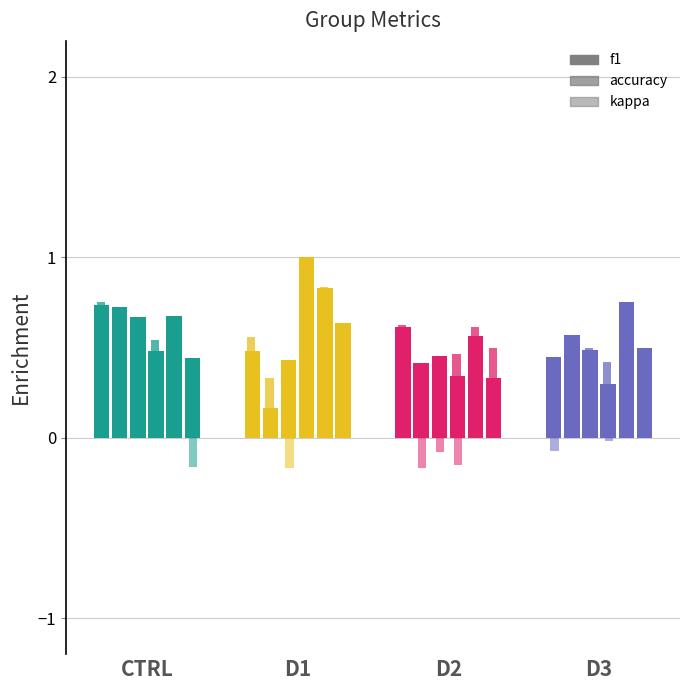

How many values in kappa are above zero?

13